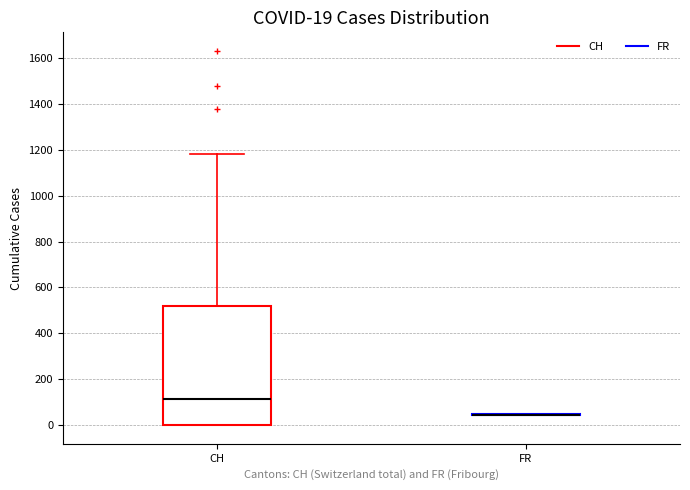

Which box is the tallest, from its lower edge to its upper edge?

CH